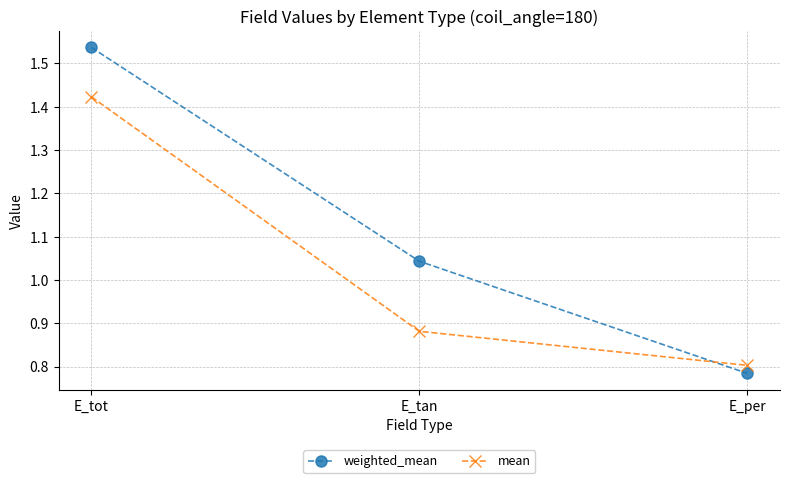

What is the total value across all series at E_tan?

1.9